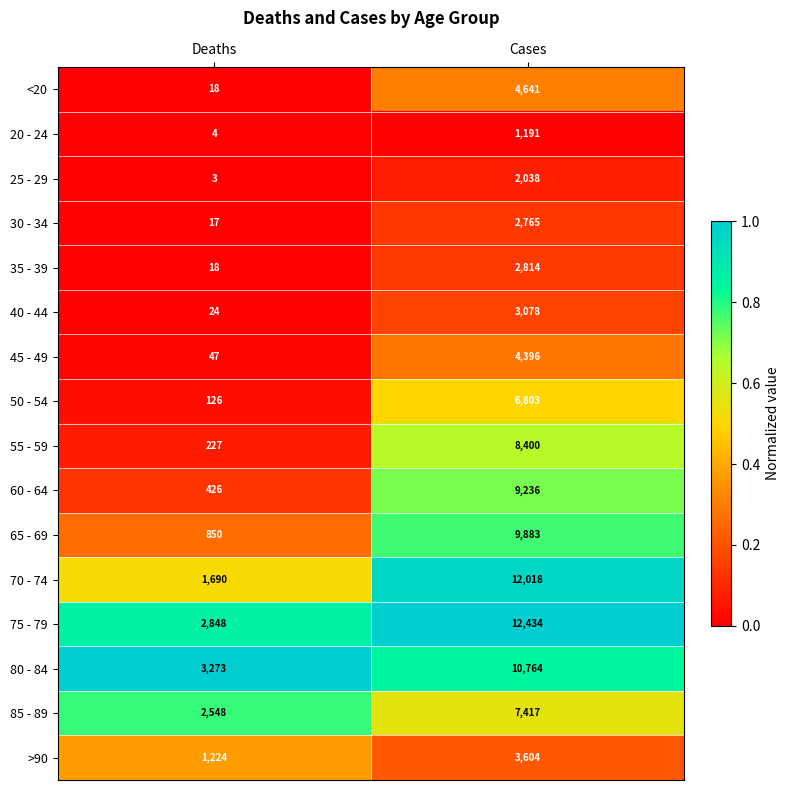

What is the sum of all 80 - 84 values?

14037